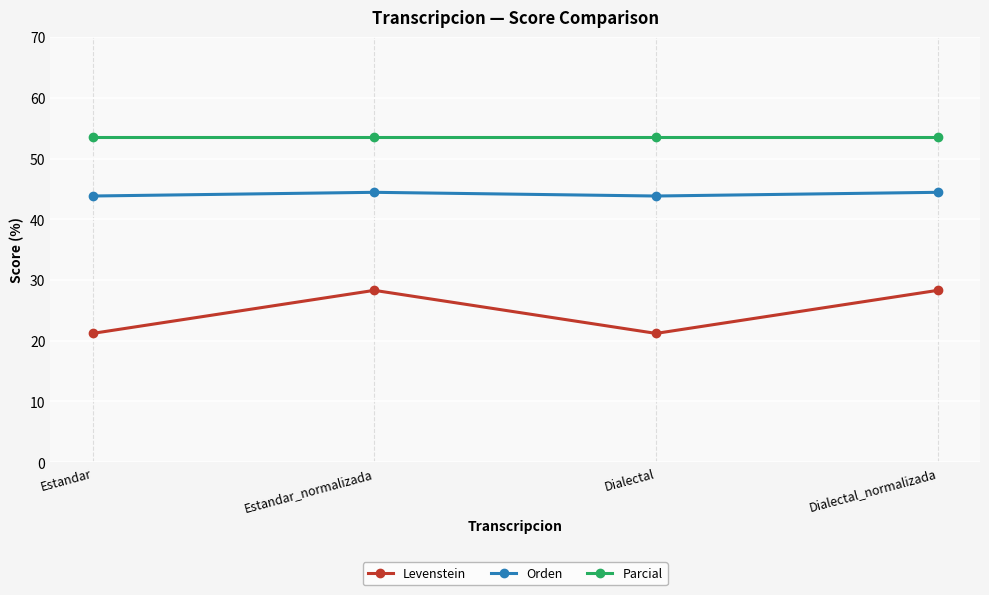

What value does the Orden series have at Dialectal_normalizada?

44.4